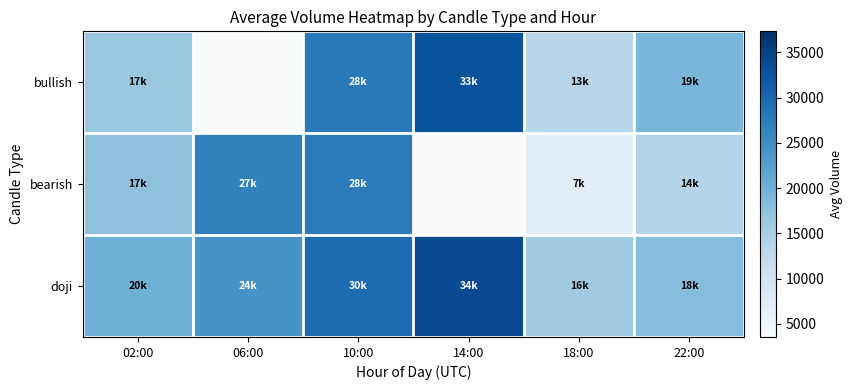

At which category is the sum across all series the highest?

10:00